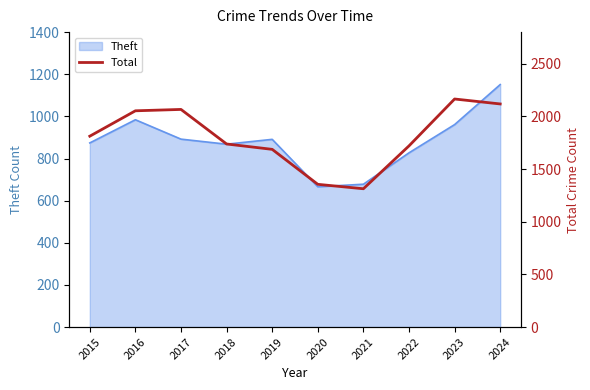

What is the minimum value for Theft?

666